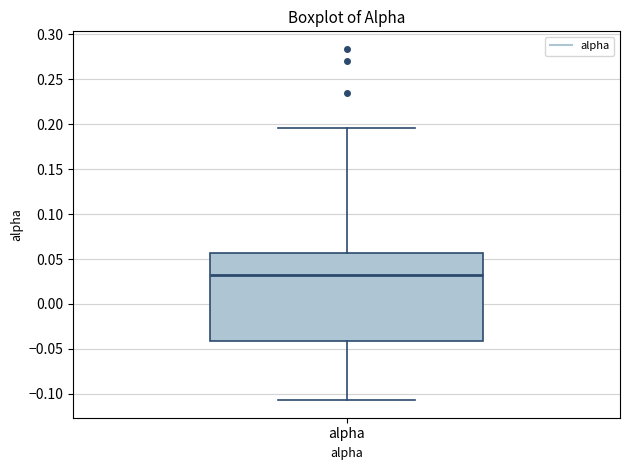

Transcribe this box plot: give where the median line is, the range the box spans, and where the two whiskers end, as read against the y-axis. The values are not printed on the chart, so give them approximately, as read against the axis.

median 0.030, box -0.040 to 0.055, whiskers -0.105 to 0.195